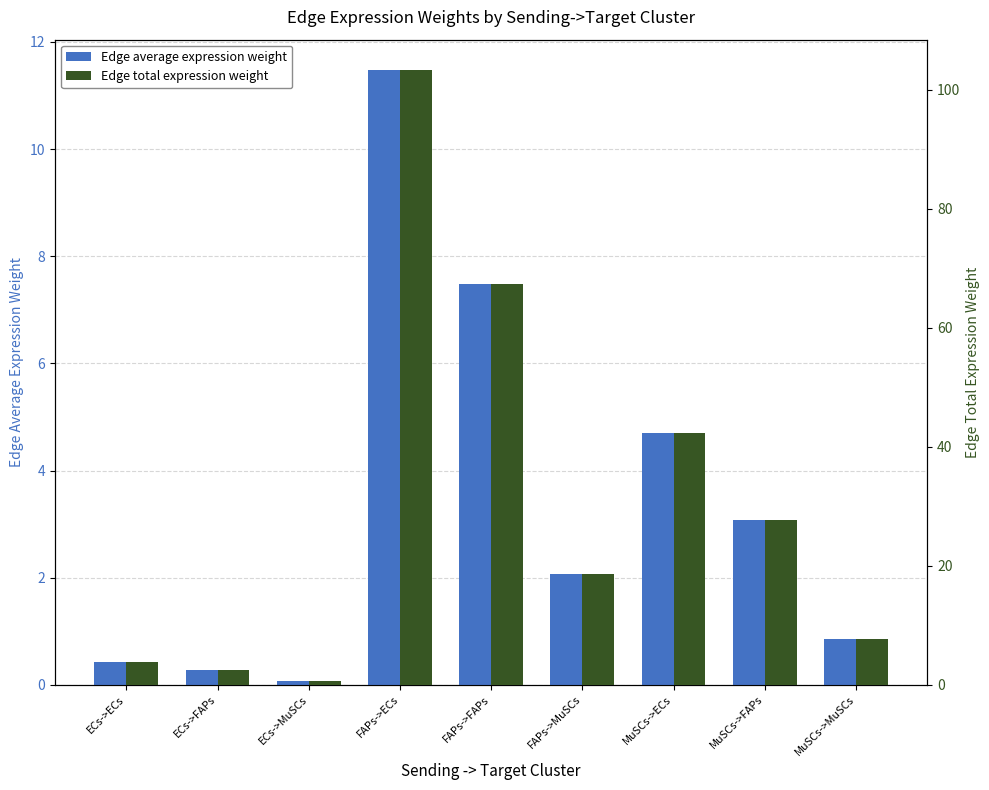

How many bars are there in each group?

2